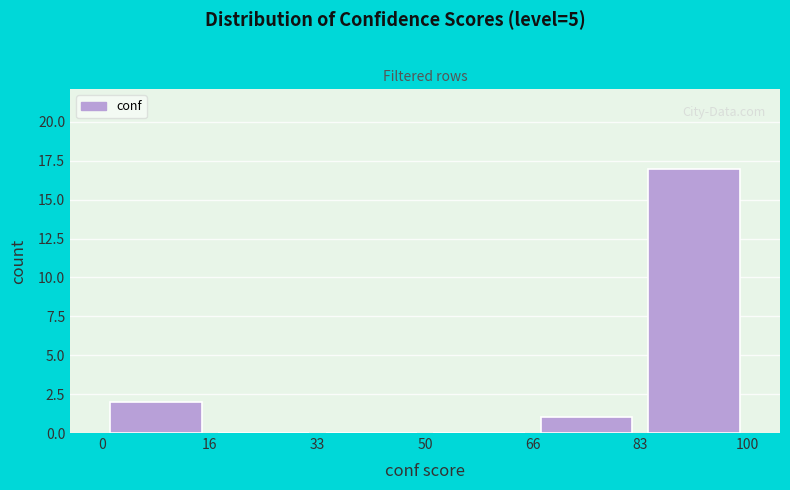

Which range on the x-axis has the tallest bar?

83 to 100